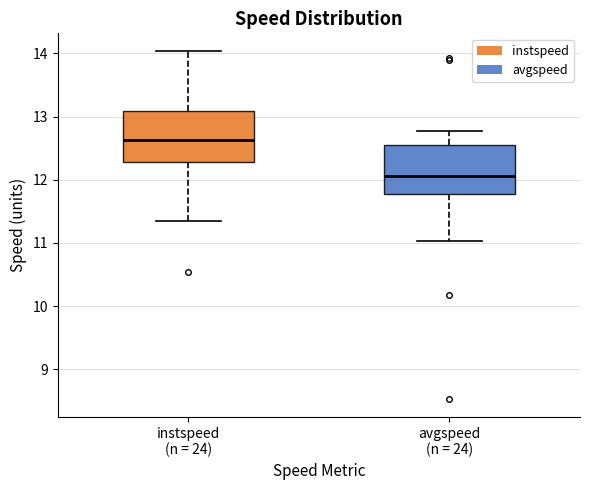

Reading left to right, read every box against the y-axis: the position of its median line, the range the box covers, and the ends of its whiskers. The values are not printed on the chart, so give them approximately, as read against the axis.

instspeed (n = 24): median 12.6, box 12.3 to 13.1, whiskers 11.3 to 14.0
avgspeed (n = 24): median 12.1, box 11.8 to 12.6, whiskers 11.0 to 12.8